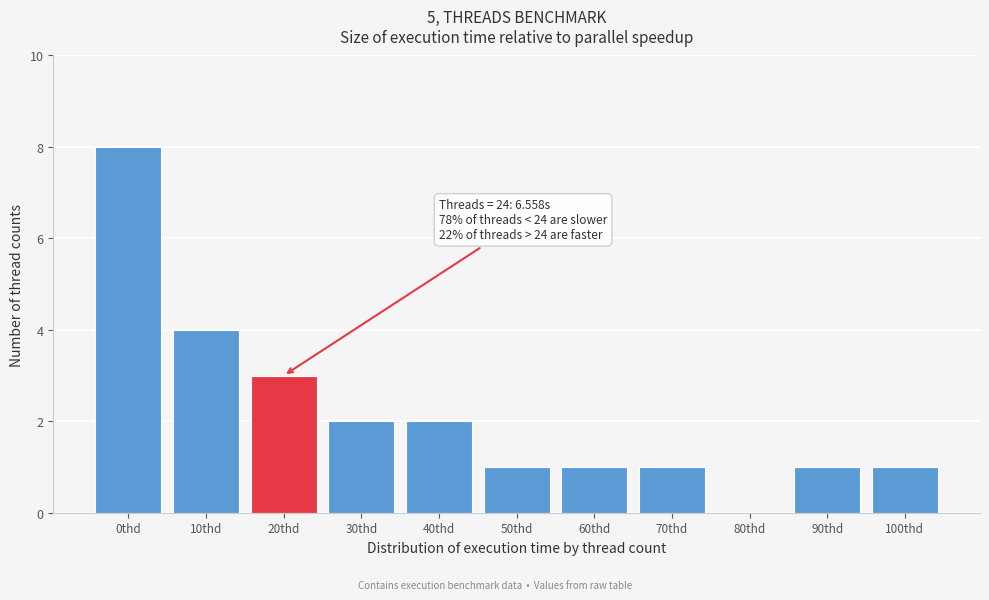

Reading left to right, what are all the values shown in this chart?

0thd=8	10thd=4	20thd=3	30thd=2	40thd=2	50thd=1	60thd=1	70thd=1	80thd=0	90thd=1	100thd=1